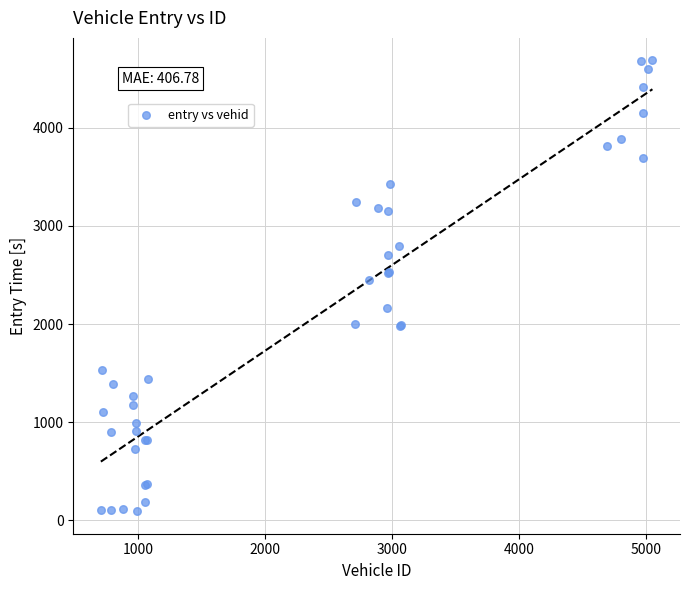

What Y value in the scatter plot is closest to 2389?

2447.3